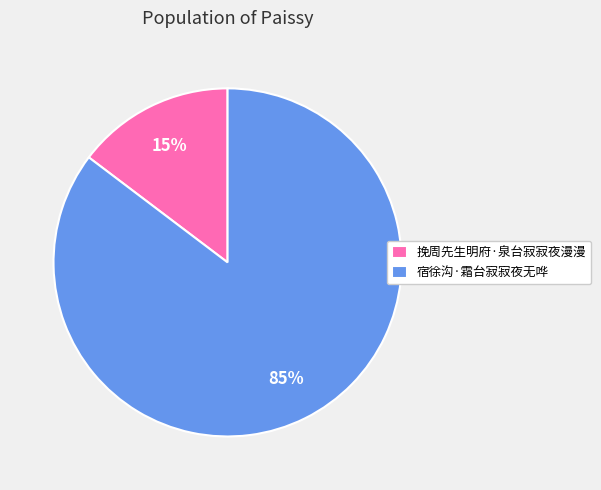

How many segments does this pie chart have?

2